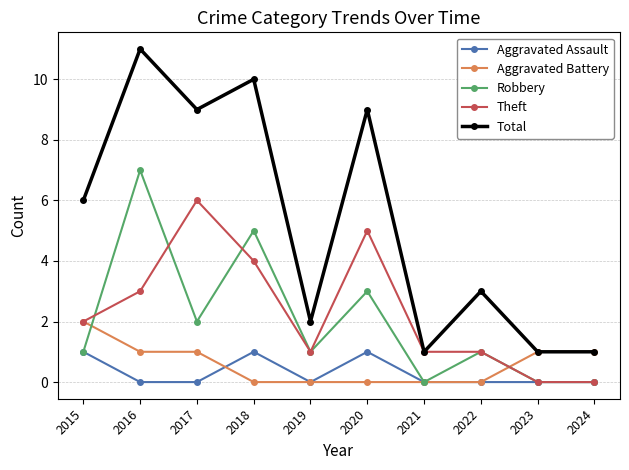

What are all the series names shown in the legend?

Aggravated Assault, Aggravated Battery, Robbery, Theft, Total